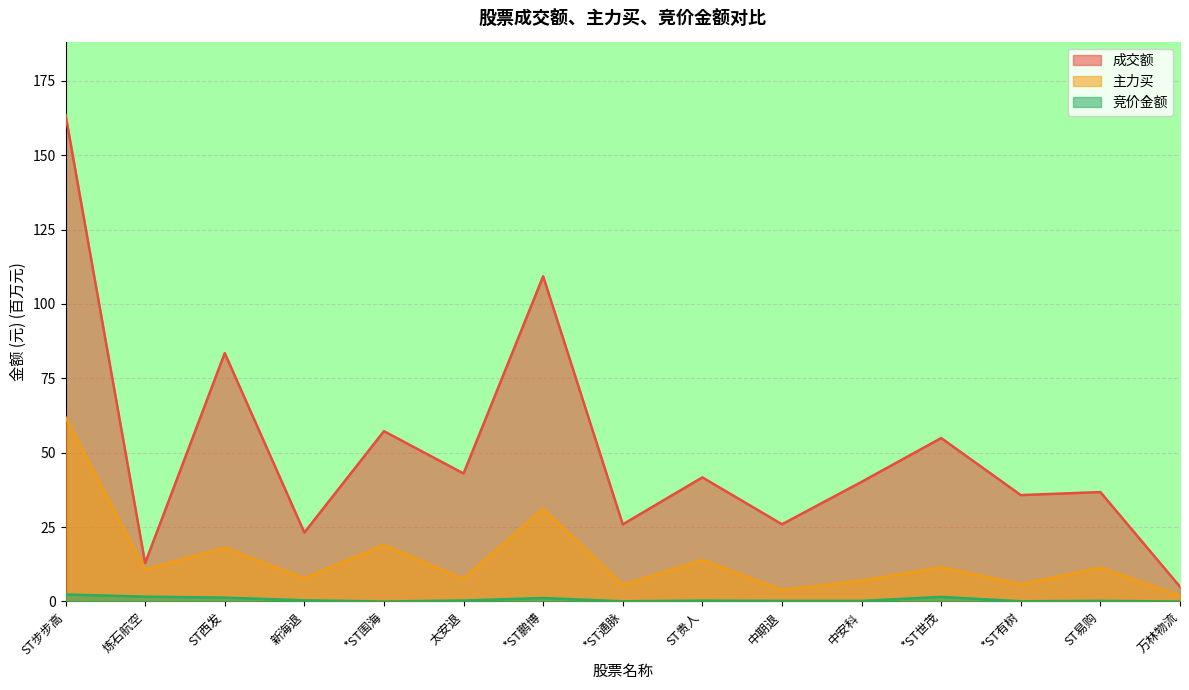

True or false: 竞价金额 and 主力买 intersect in this chart.

False